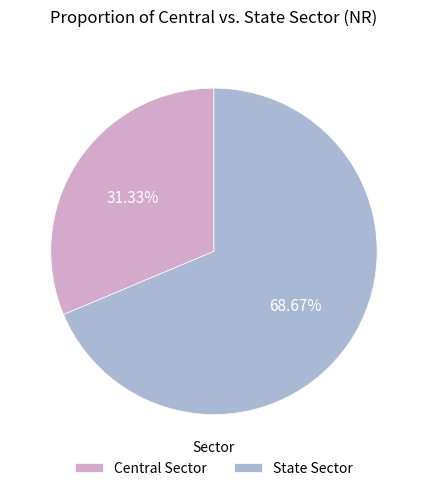

True or false: Central Sector accounts for 31% of the total.

True